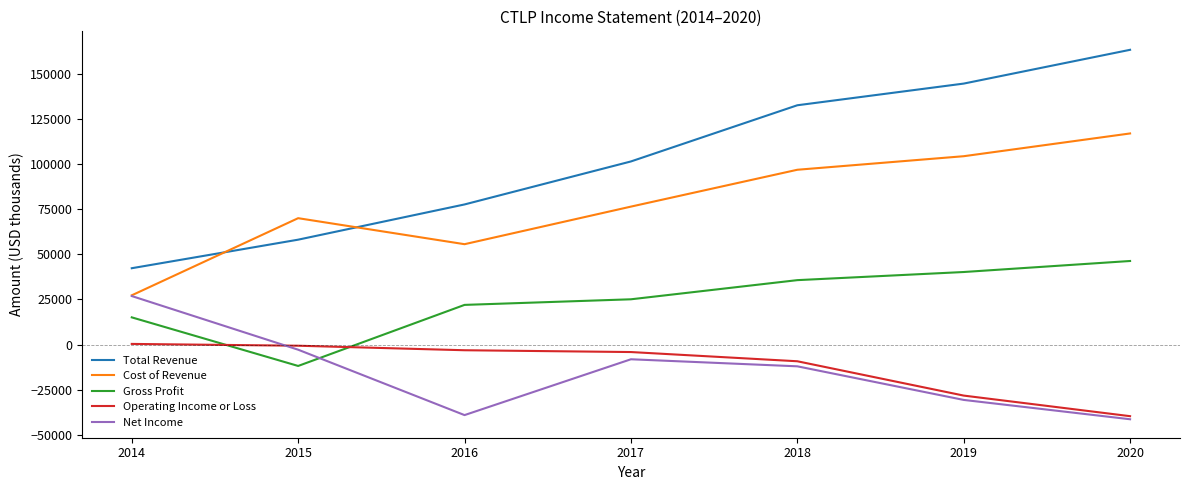

Is the value of Total Revenue at 2016 greater than the value of Gross Profit at 2015?

Yes